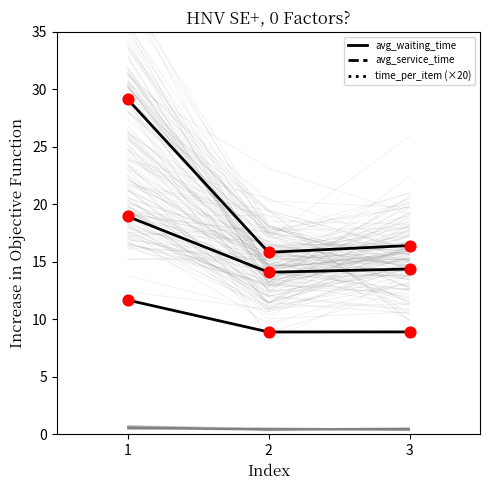

Which series contains the highest Y value?

avg_waiting_time